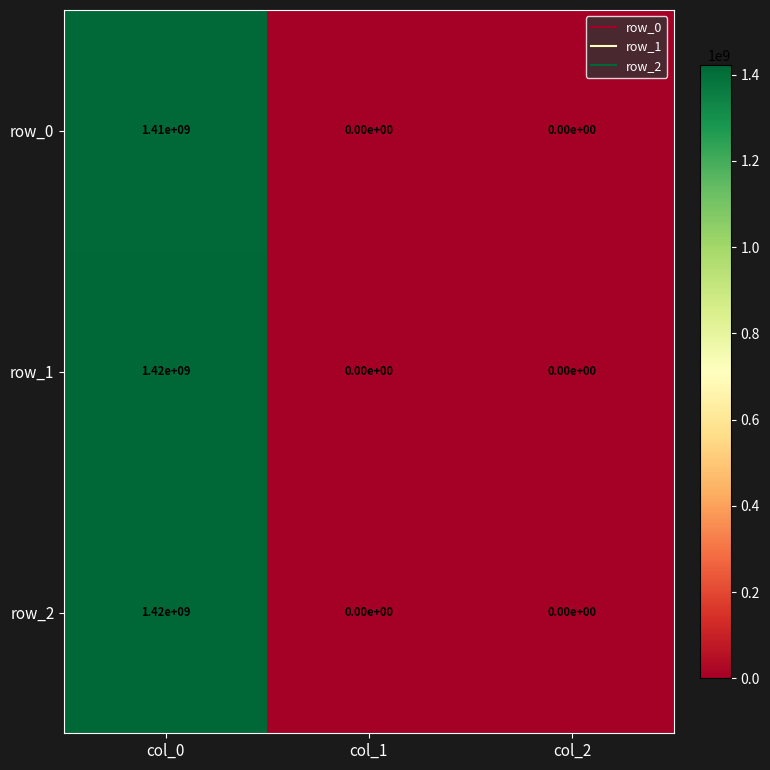

Is the value of row_2 at col_0 greater than the value of row_0 at col_1?

Yes